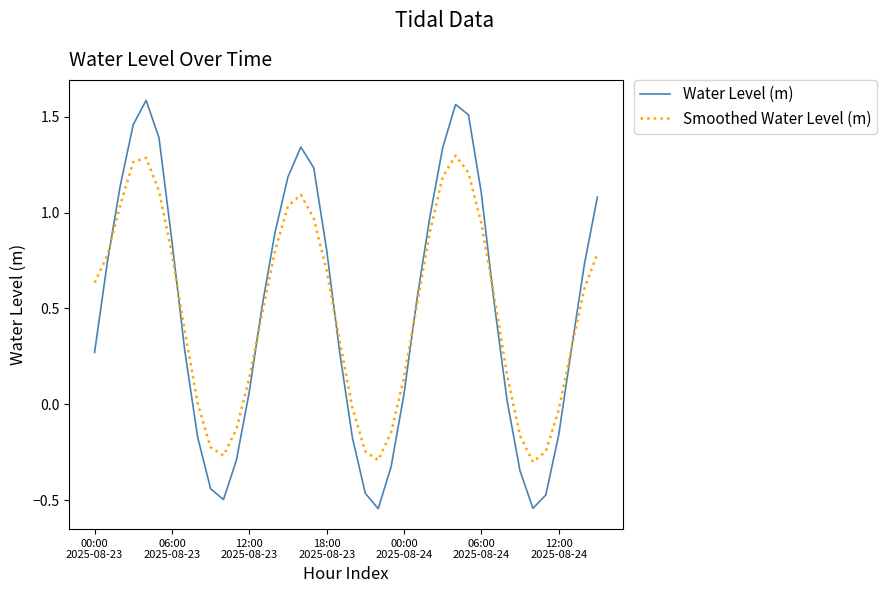

List the series in order of their peak value, highest first.

Water Level (m), Smoothed Water Level (m)